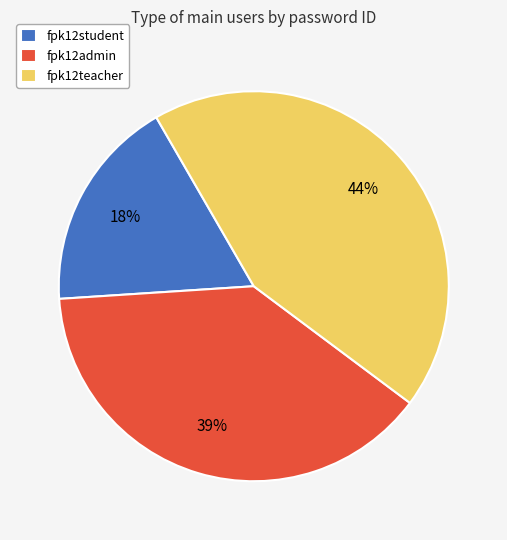

To the nearest percent, what percentage of the pie is fpk12student?

18%